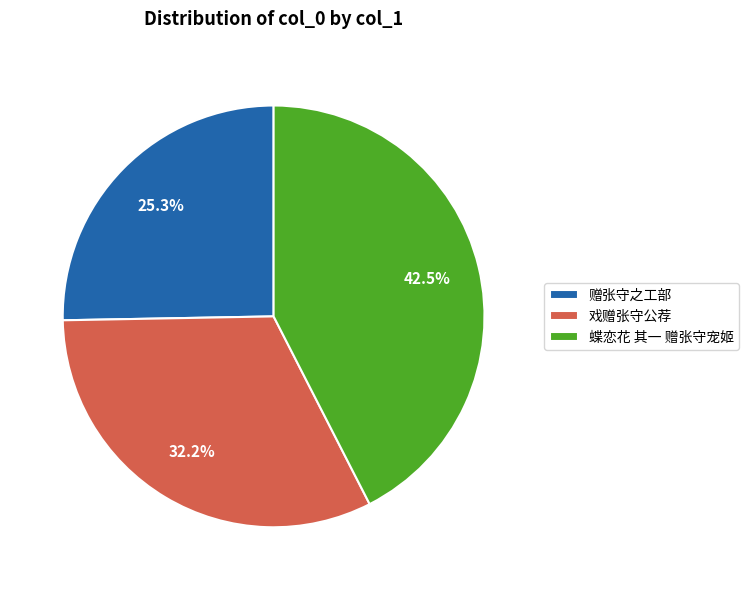

Is it true that 赠张守之工部 is 17% of the pie?

False